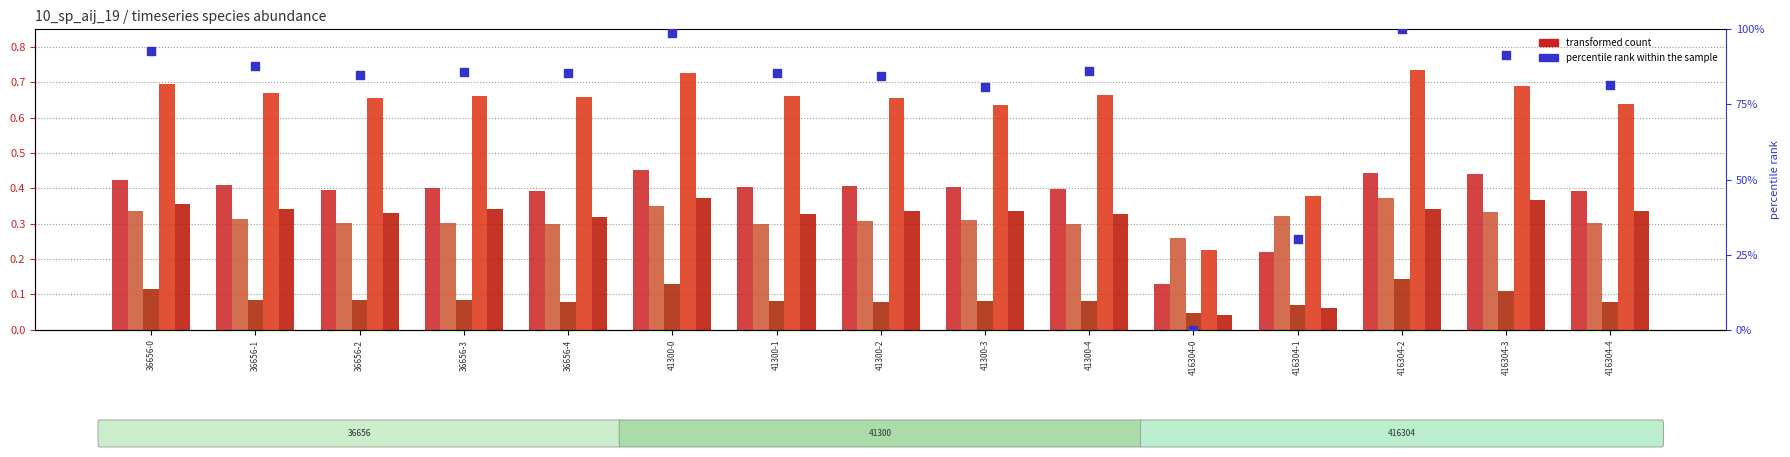

At which category is the sum across all series the highest?

416304-2